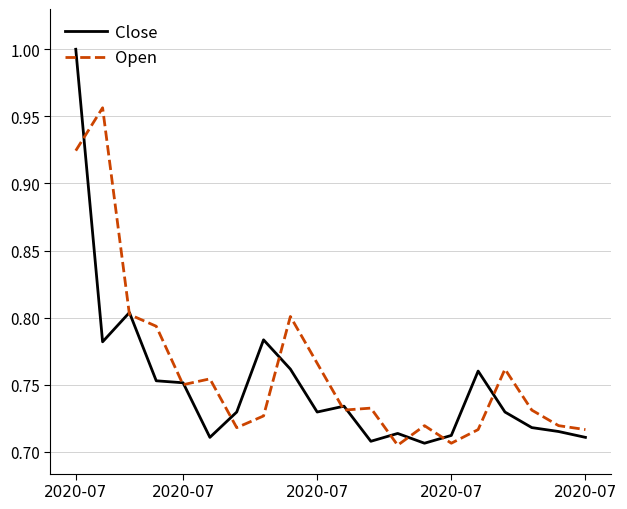

What is the difference between the second highest and second lowest values in the Close series?

0.1